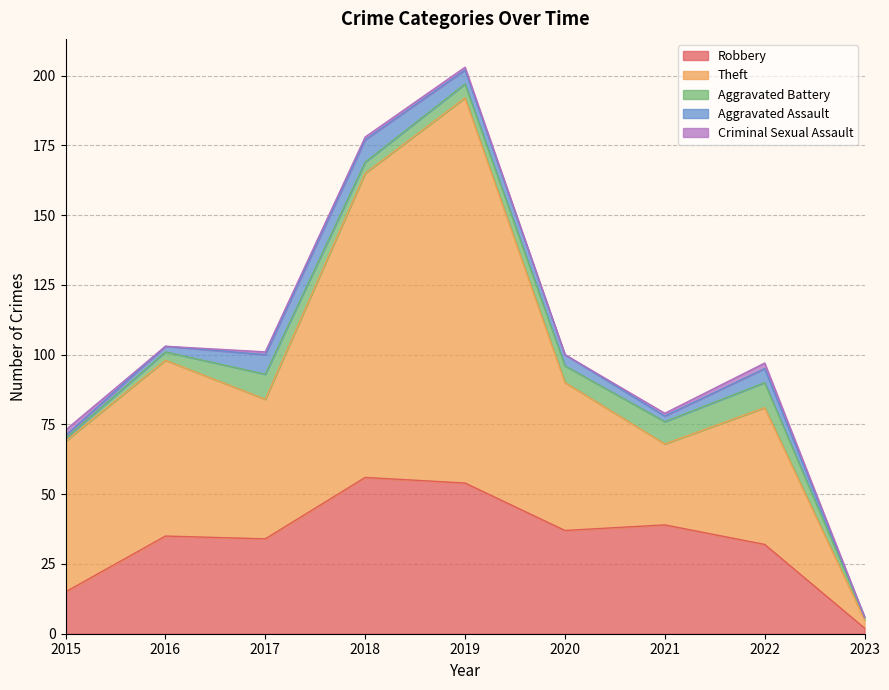

Where do Aggravated Assault and Criminal Sexual Assault first cross each other?

2015 and 2016